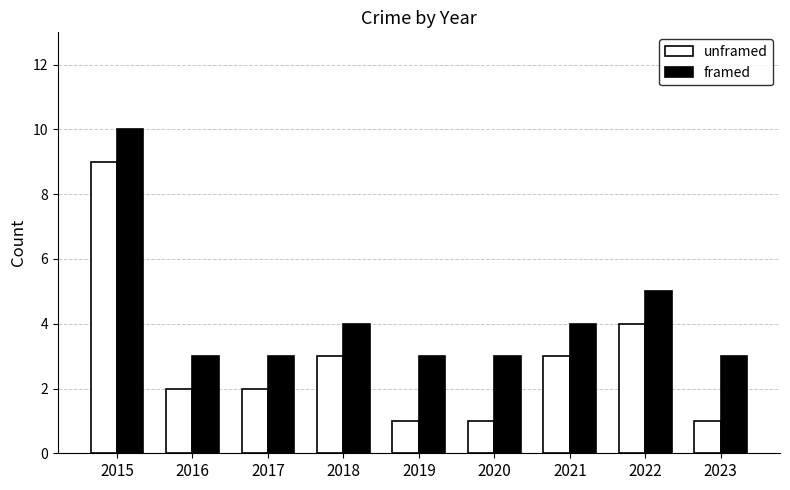

Is the value of framed at 2015 greater than the value of unframed at 2015?

Yes